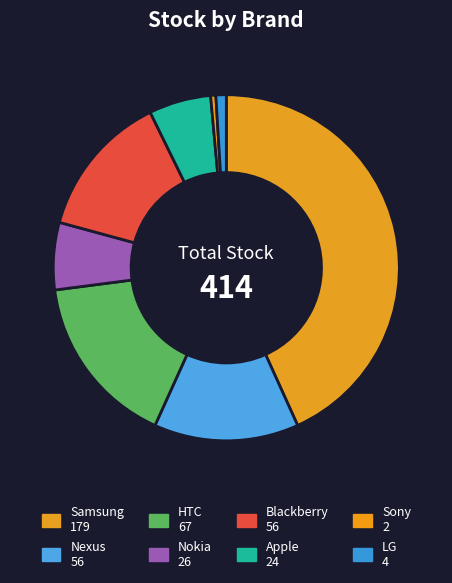

Count the number of slices in the pie.

8